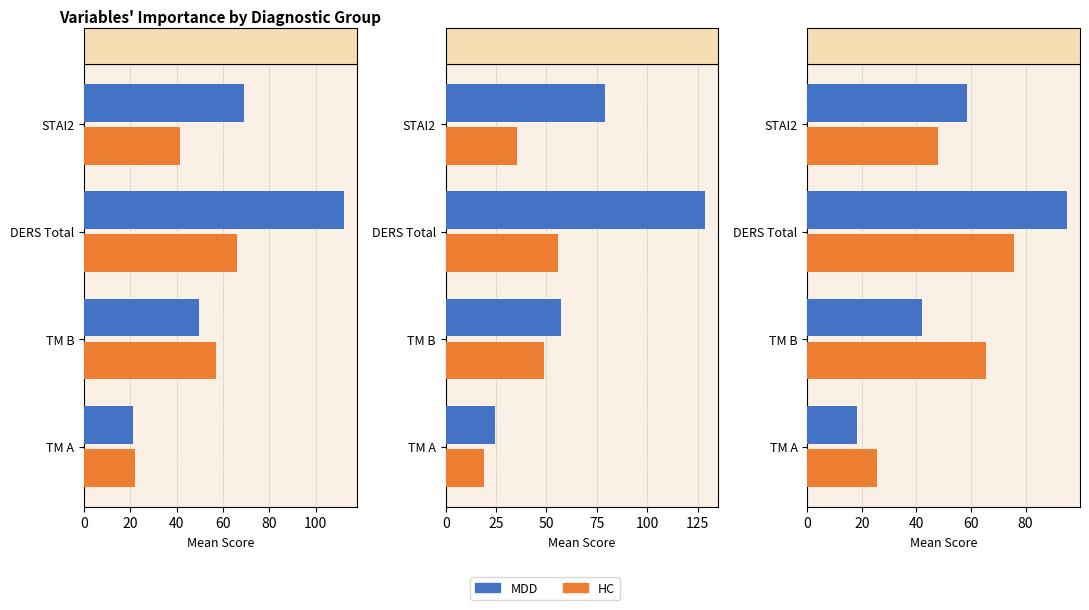

Rank the series at TM B from highest to lowest value.

HC, MDD